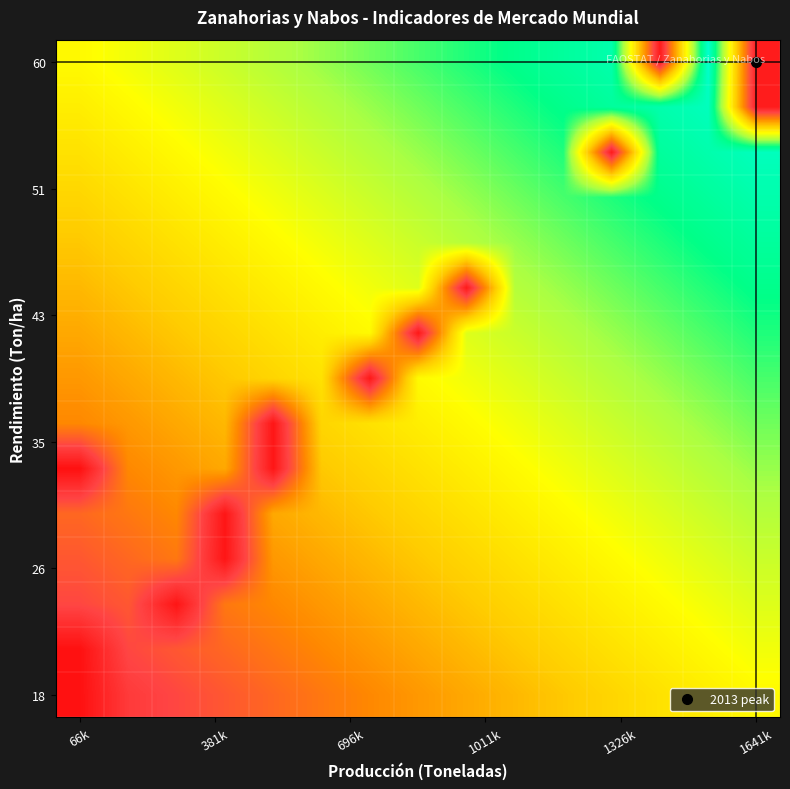

At how many categories does at least one series exceed 502484?

12